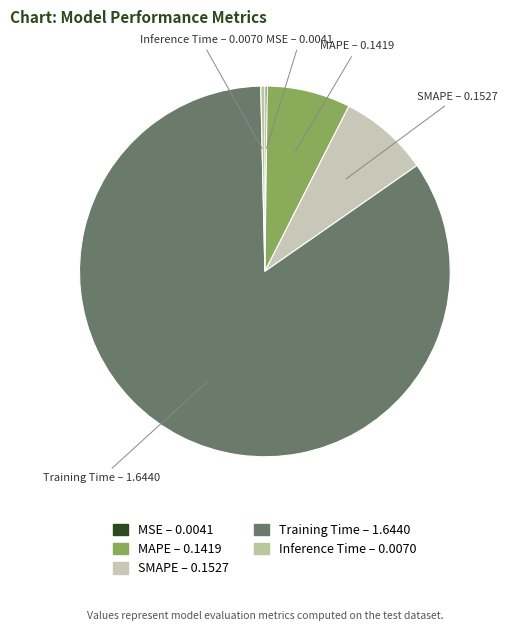

Do Inference Time – 0.0070 and SMAPE – 0.1527 together represent more than half of the pie?

No